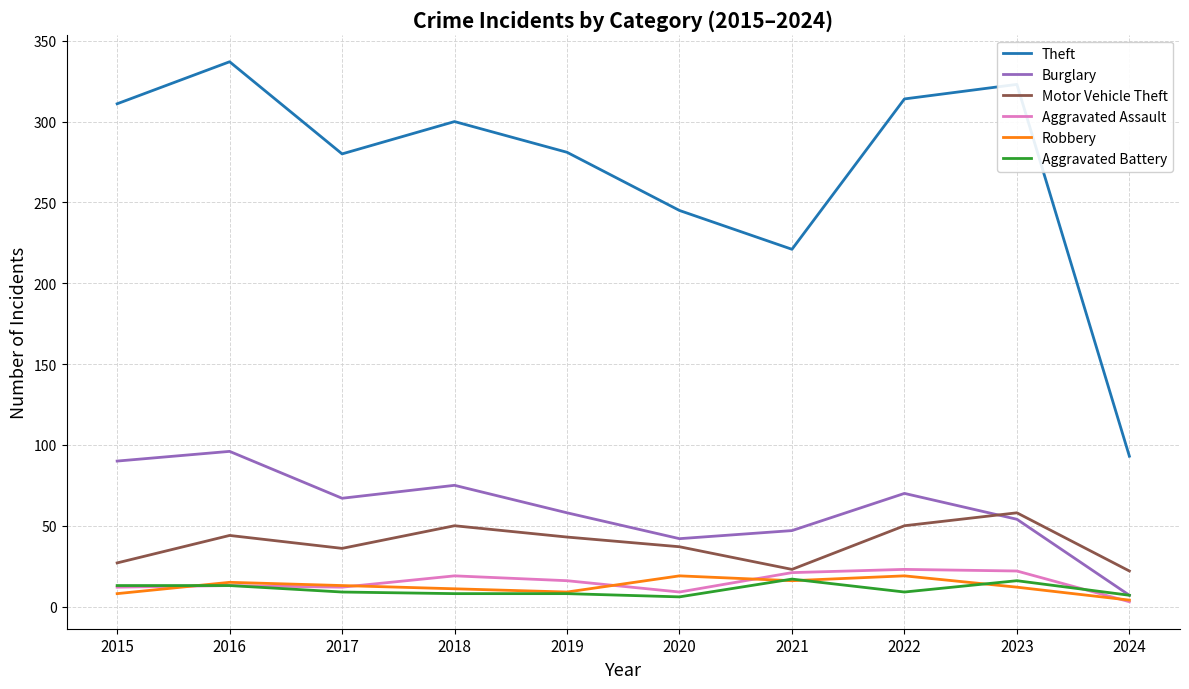

What is the maximum value shown in the chart?

337